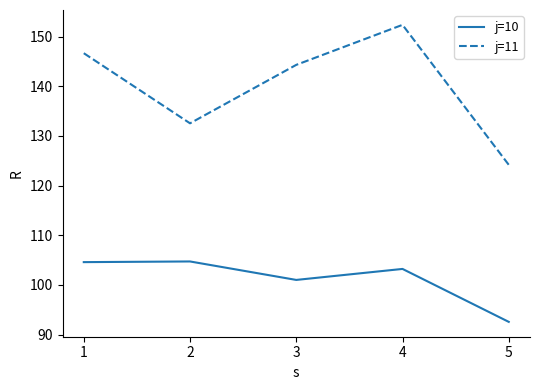

What is the total value across all series at 3?

245.3